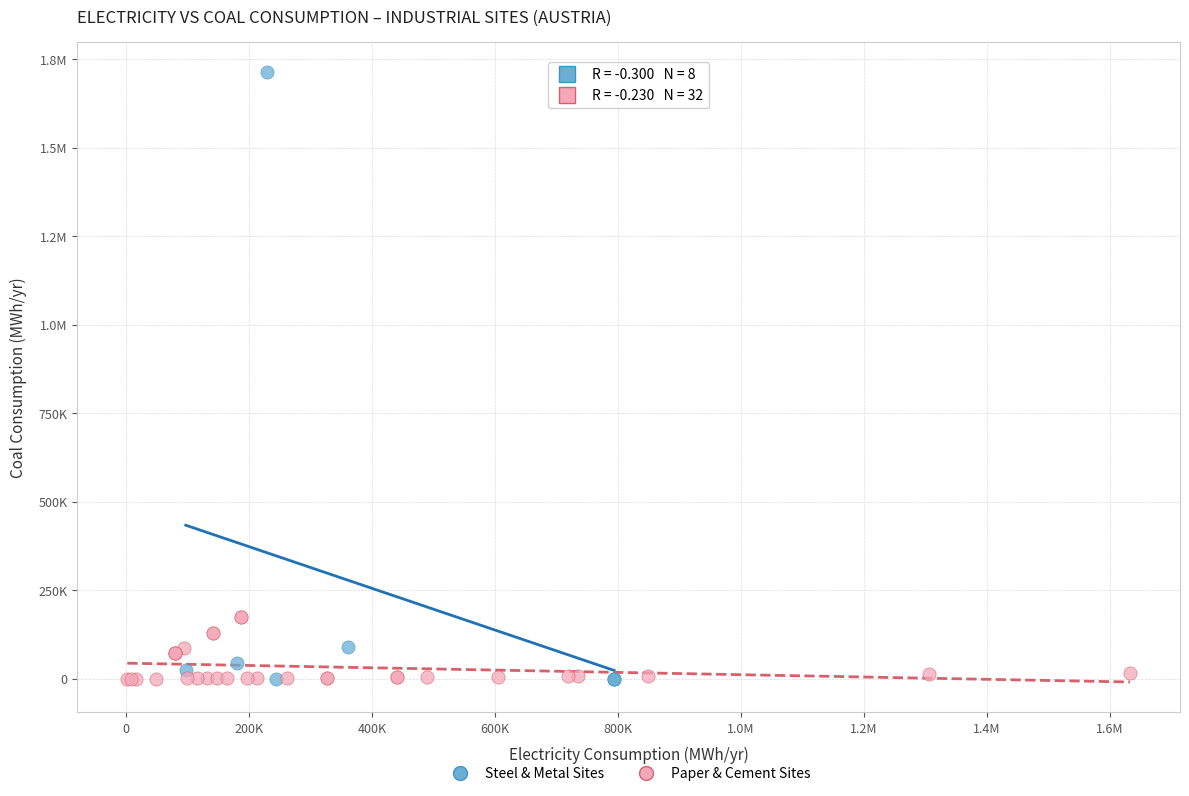

What are all the series names shown in the legend?

Steel & Metal Sites, Paper & Cement Sites